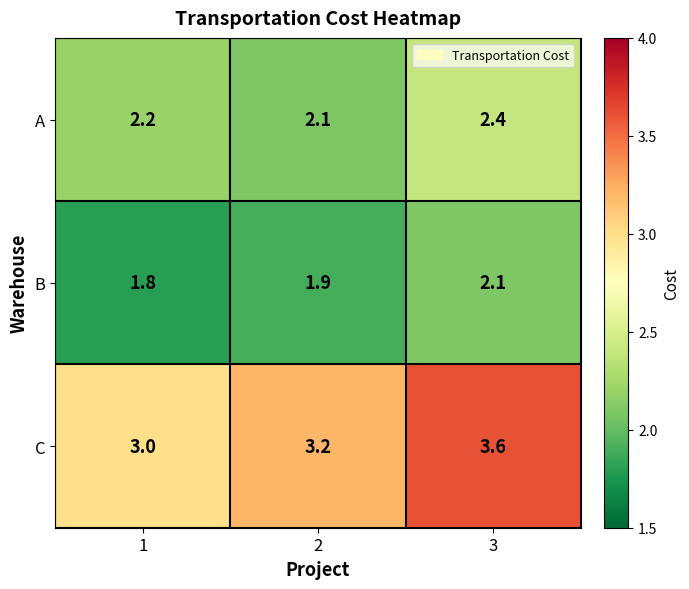

What is the average value of the C series?

3.3